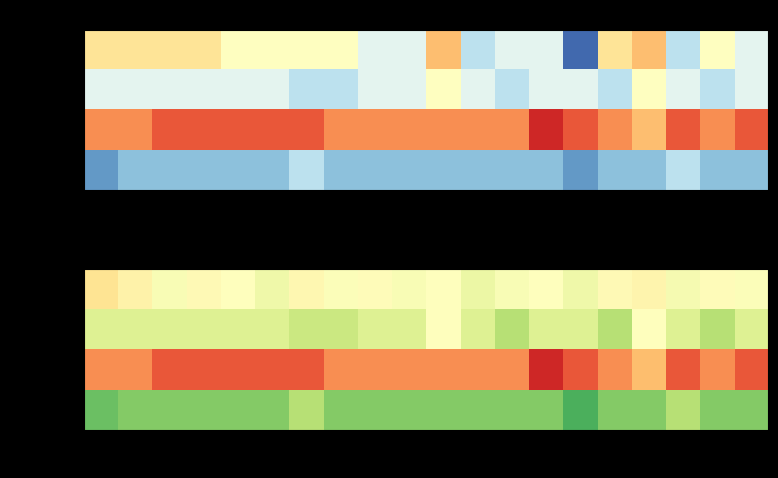

What value does the Channel 1 series have at 0?

-28.0